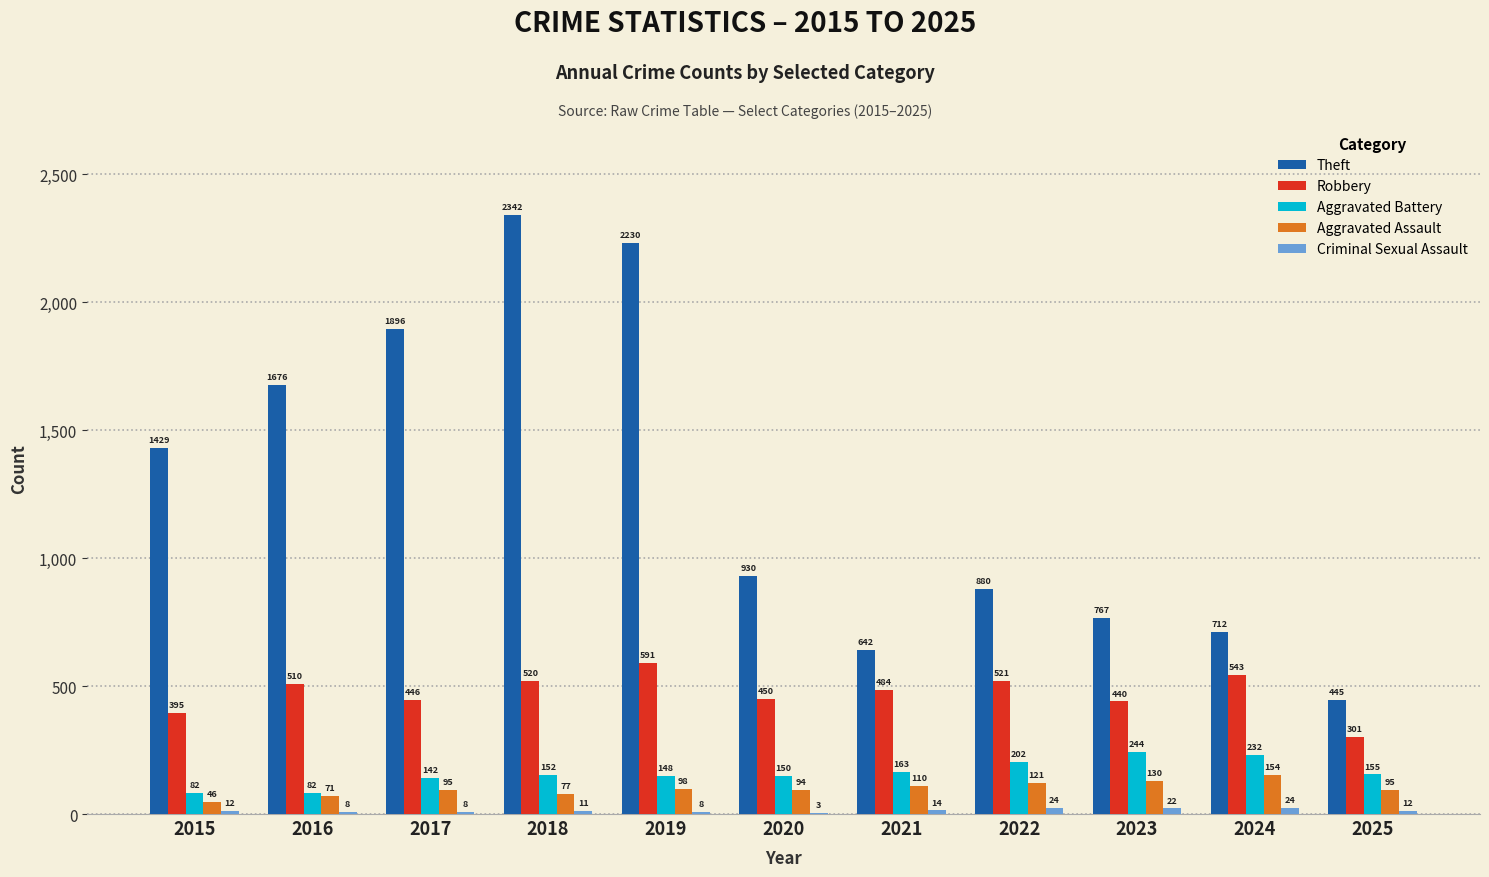

Which series has the largest total across all categories?

Theft